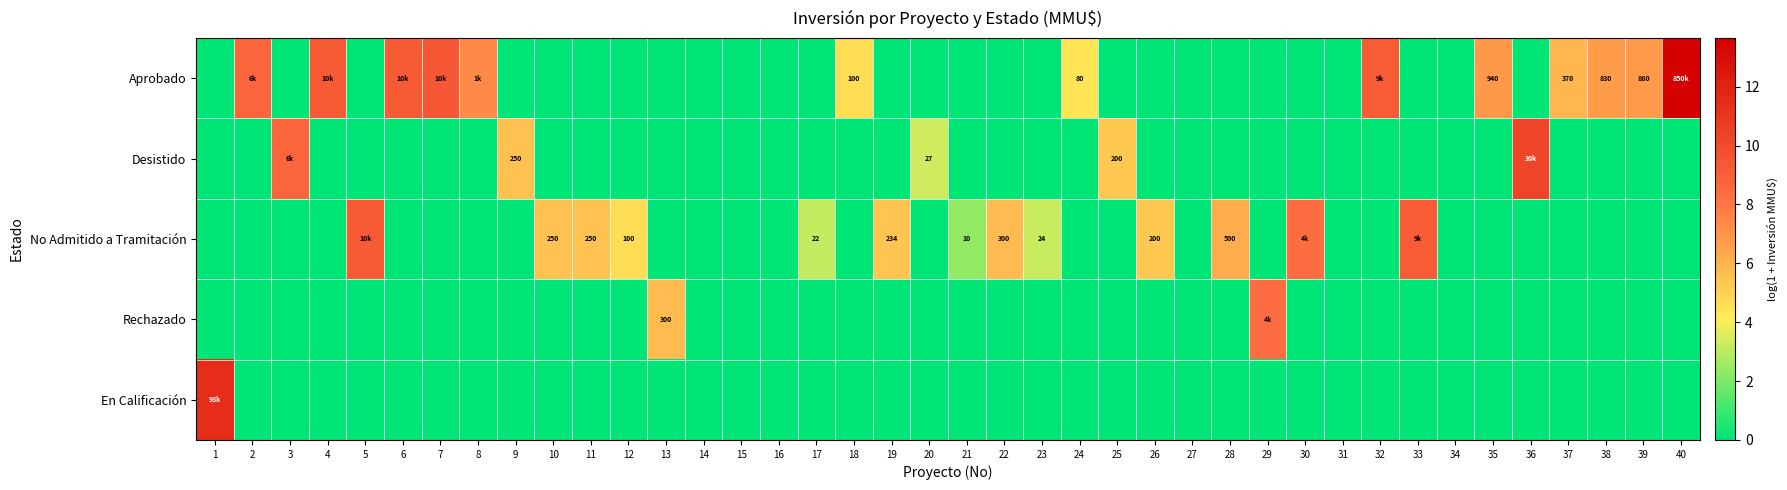

At which category is the sum across all series the highest?

40